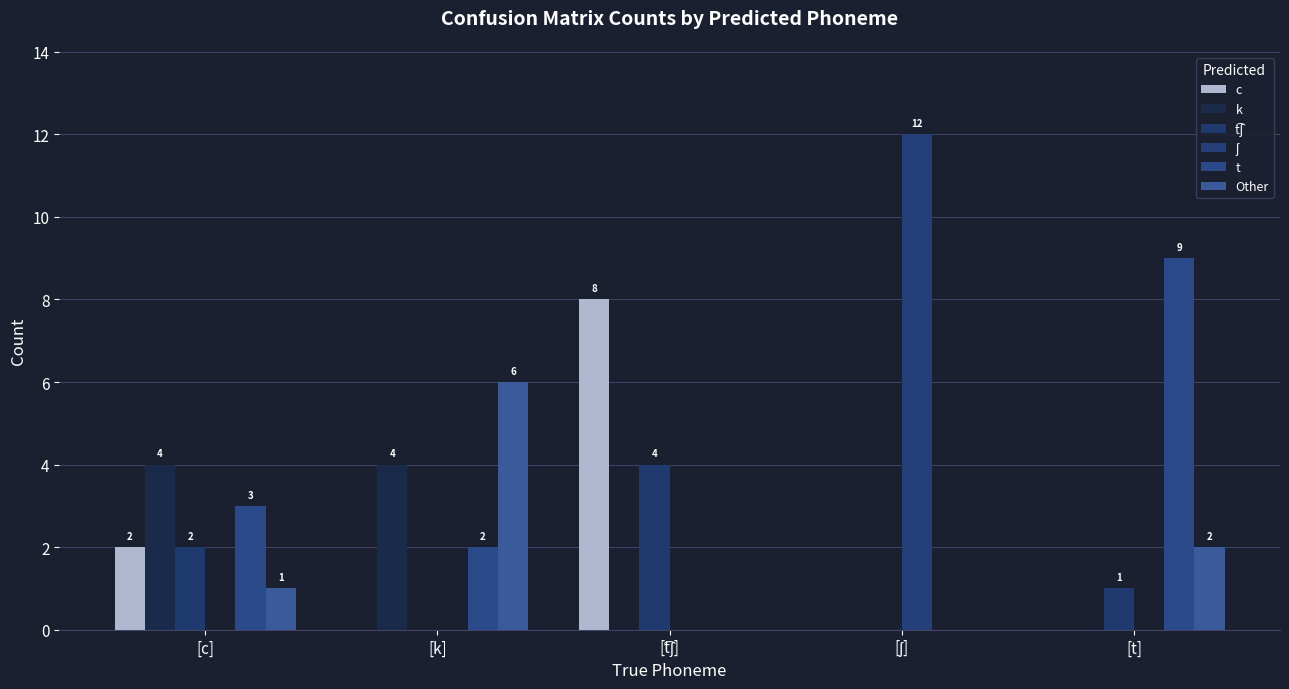

Rank the series by their maximum value, from lowest to highest.

k, t͡ʃ, Other, c, t, ʃ